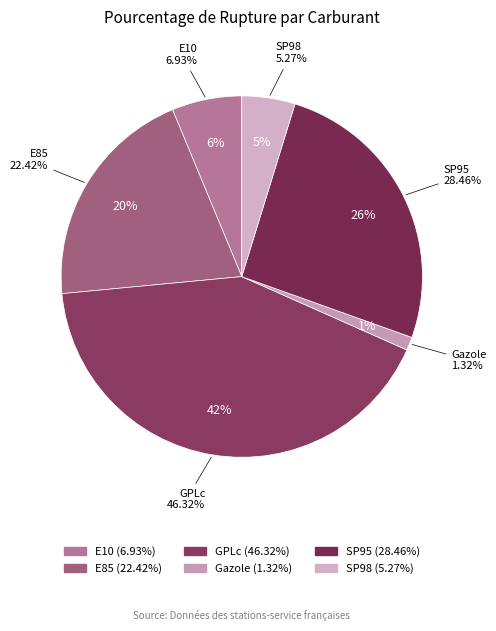

What portion of the pie excludes E85?

79.8%